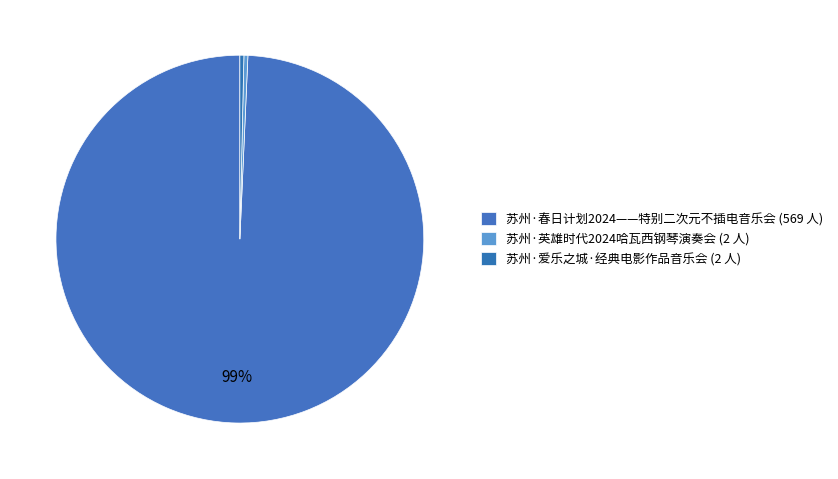

Approximately how many times larger is the value at 苏州·英雄时代2024哈瓦西钢琴演奏会 compared to 苏州·爱乐之城·经典电影作品音乐会?

1.0